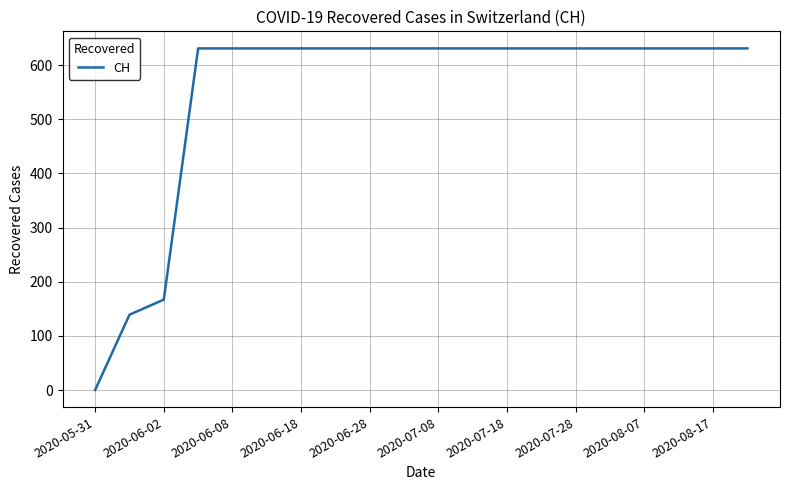

How many values are above zero?

19